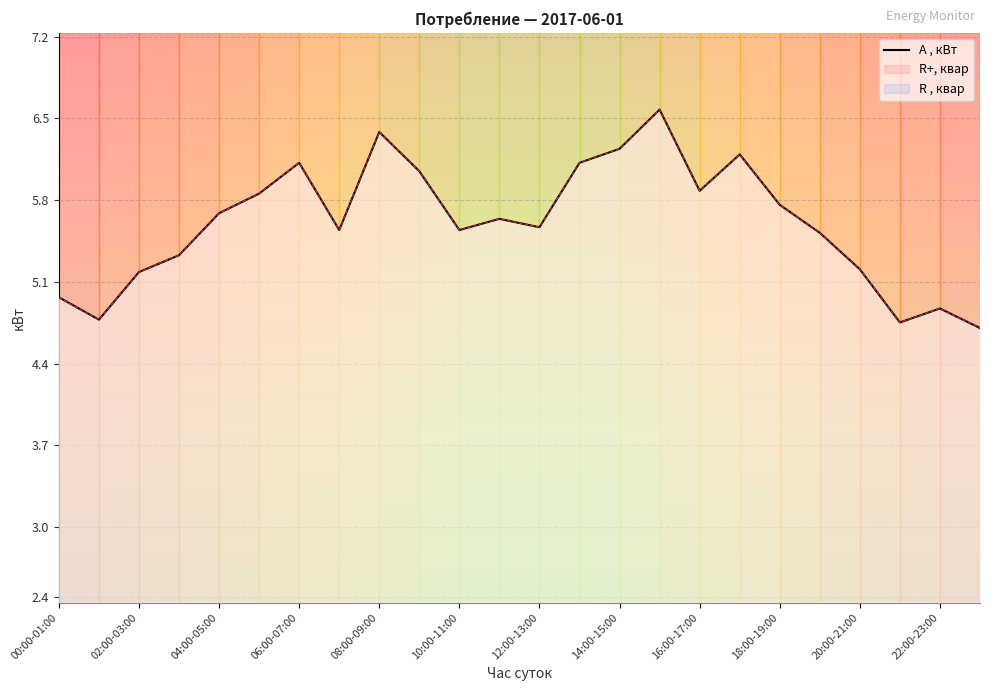

The value at 12:00-13:00 is 3.4. True or false?

False